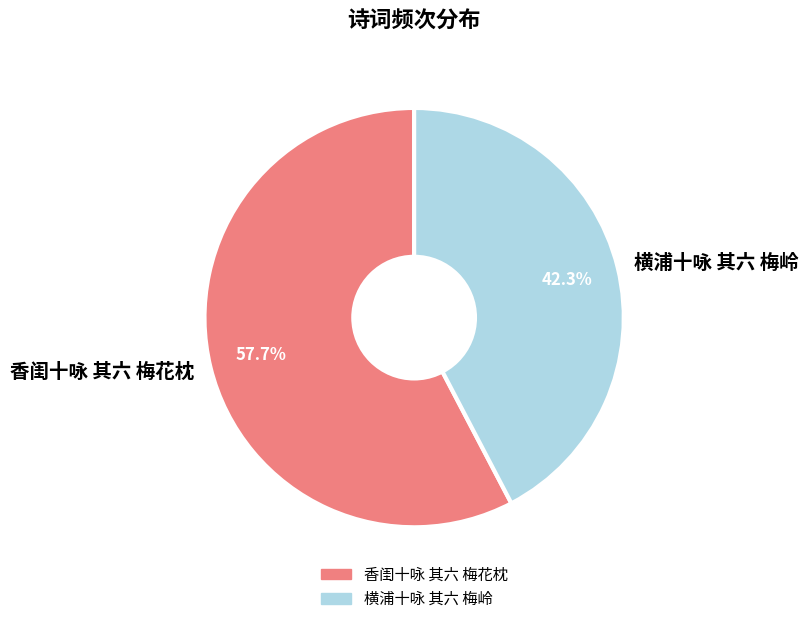

What is the largest slice in the pie chart?

香闺十咏 其六 梅花枕